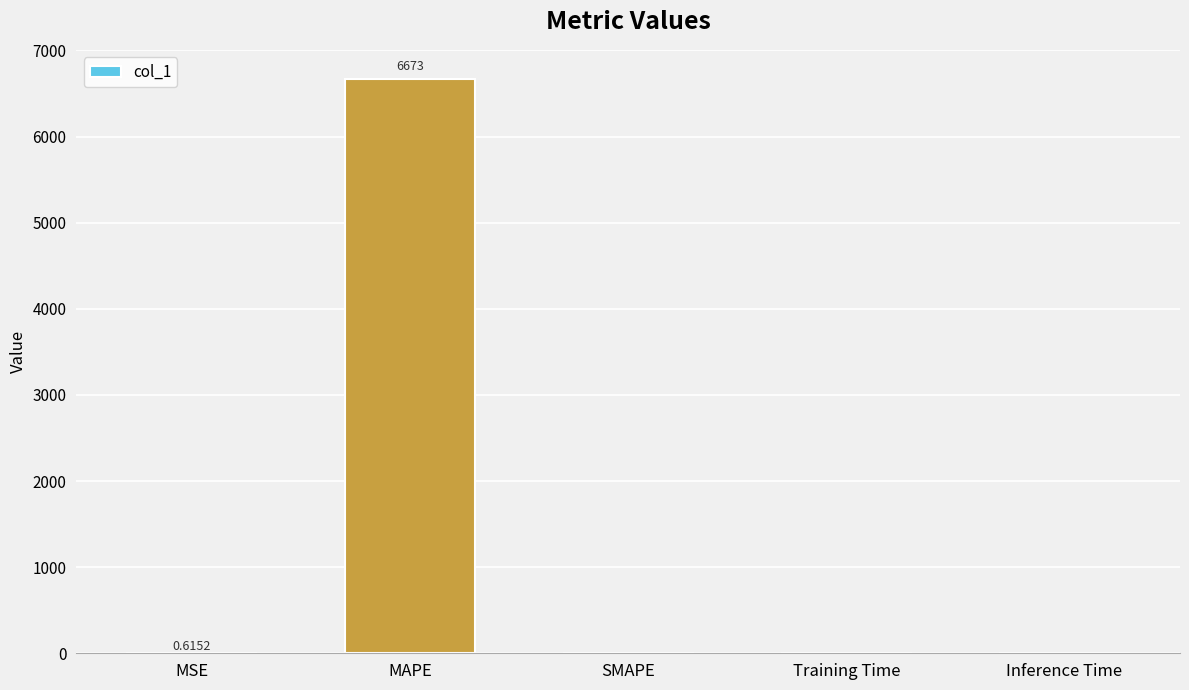

Are the bars grouped side by side (vs. stacked)?

No